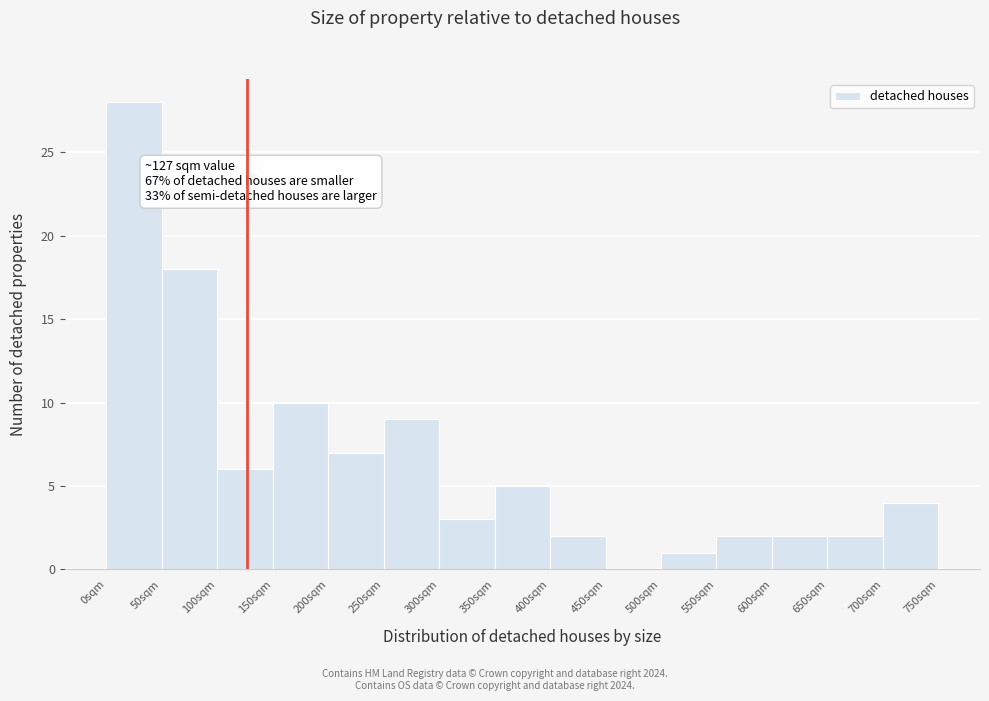

Over which range of the x-axis is the bar tallest?

0 to 50